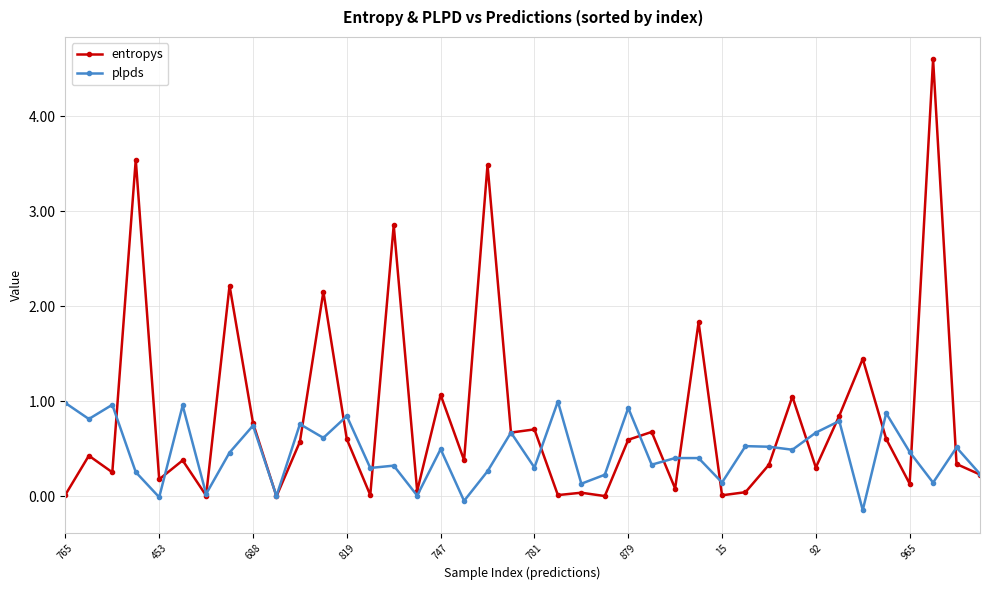

Which series has the largest range (max minus min)?

entropys